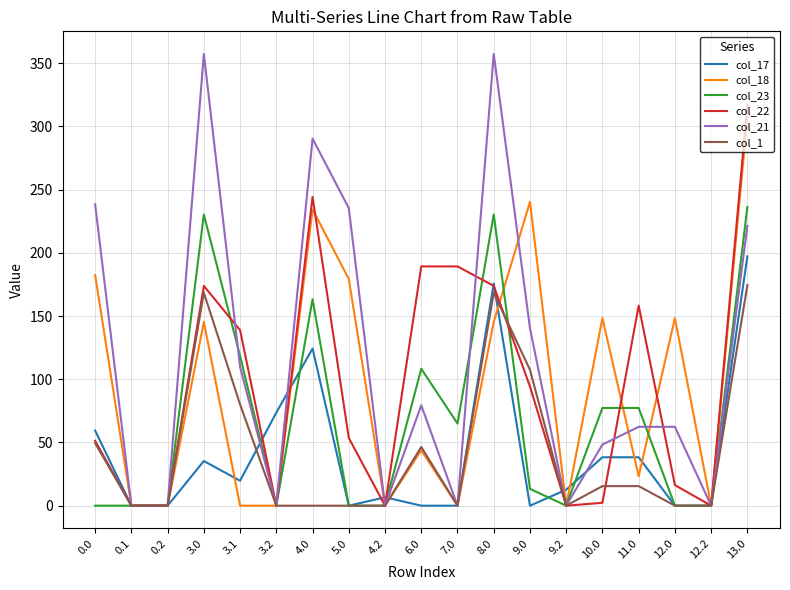

True or false: col_17 has a value of 59.4 at 0.0.

True